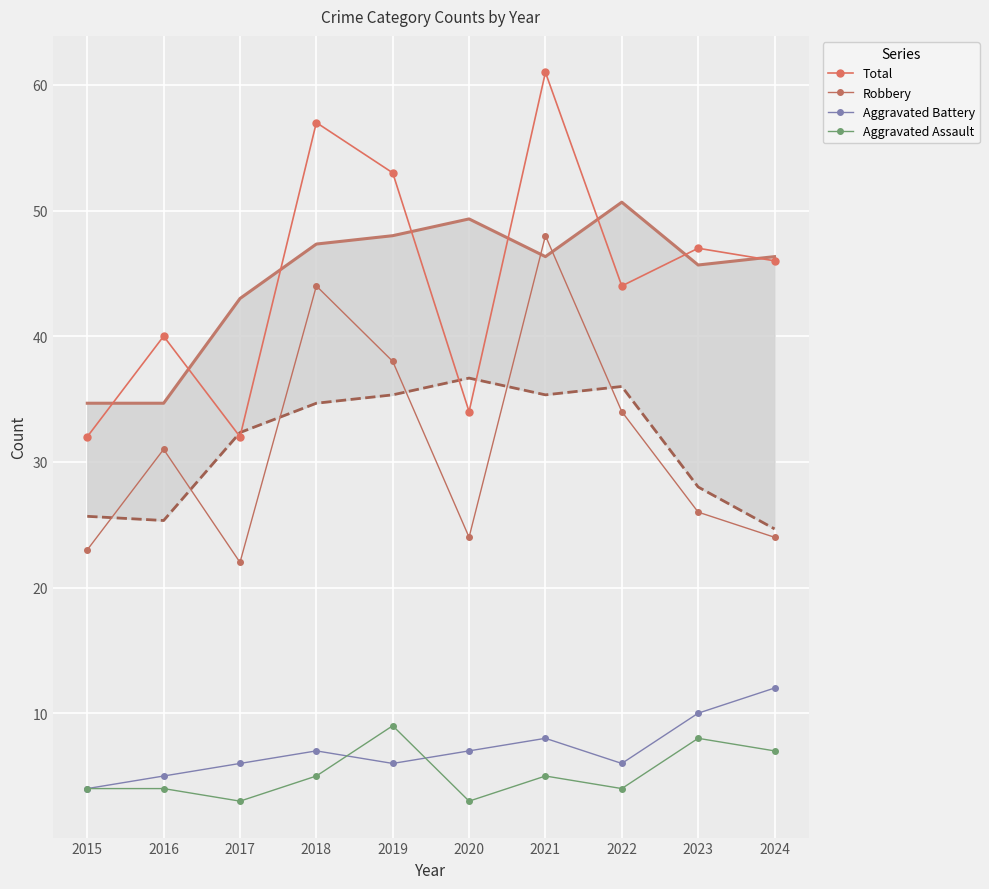

What is the difference between the second highest and second lowest values in the Aggravated Battery series?

5